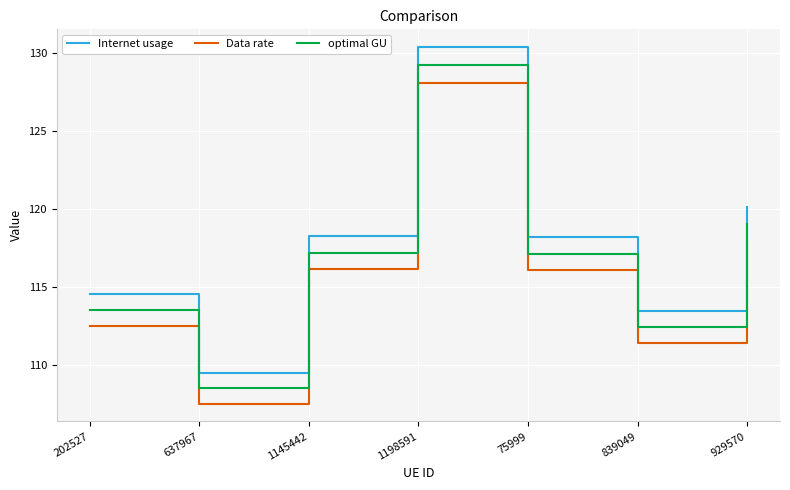

What are all the series names shown in the legend?

Internet usage, Data rate, optimal GU